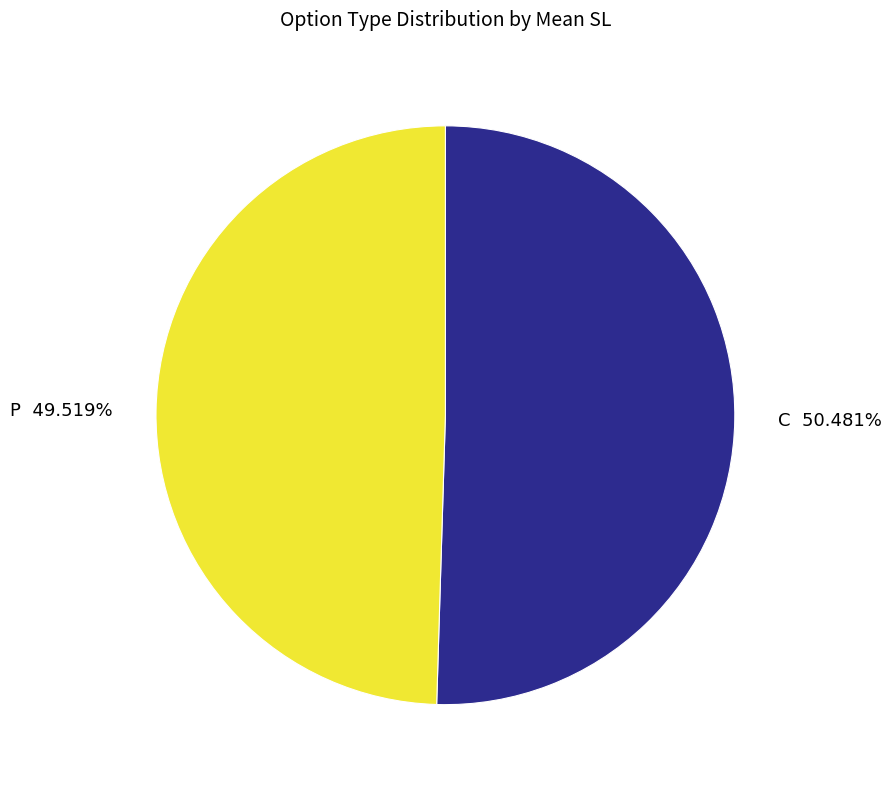

Is C 50.481% the majority of the pie?

Yes